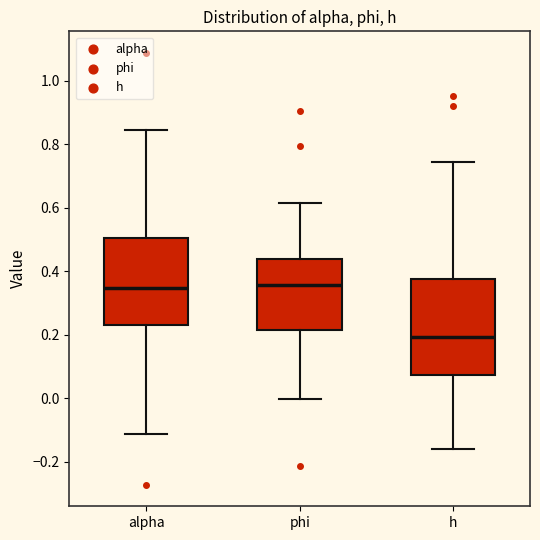

Where does the upper whisker of the box for phi end on the y-axis? The values are not printed on the chart, so give them approximately, as read against the axis.

0.62